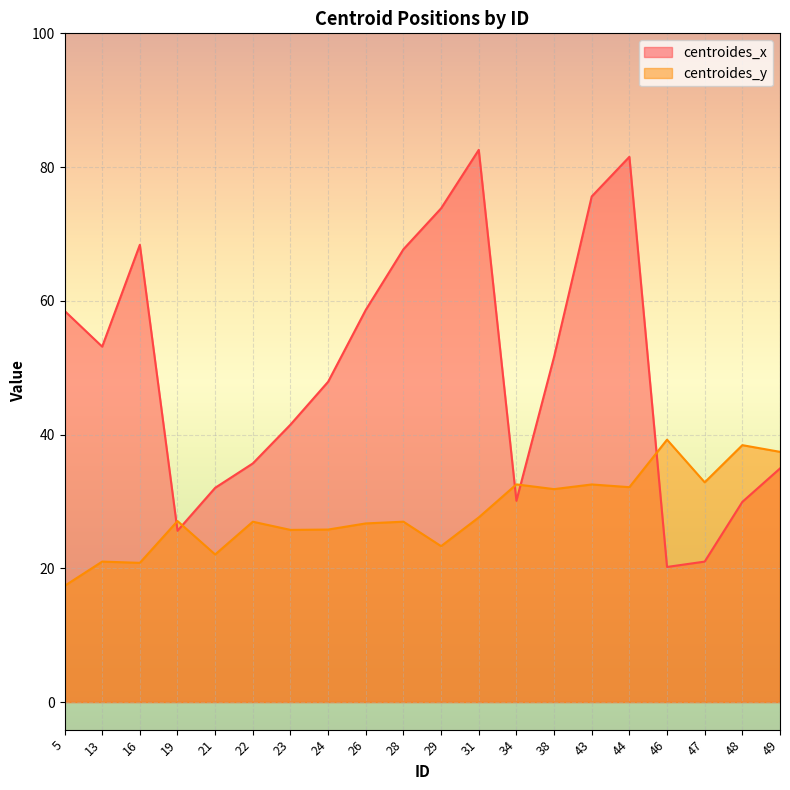

Is the value of centroides_y at 28 greater than the value of centroides_x at 29?

No